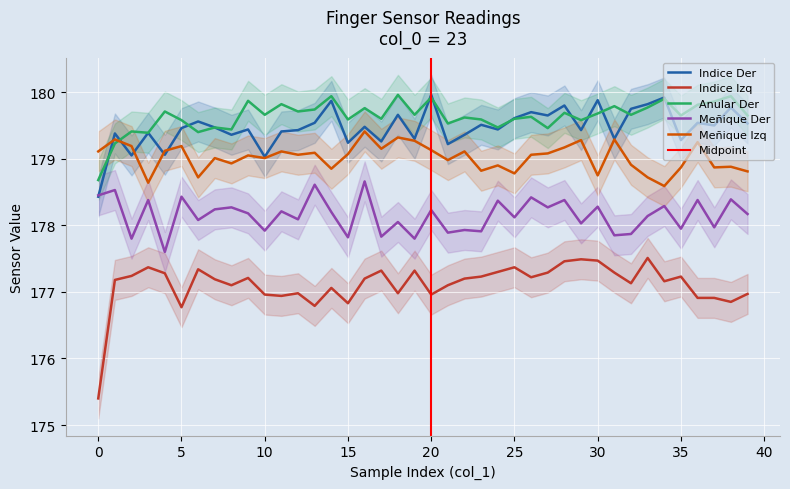

Where is Meñique Der nearest to the value 178?

29